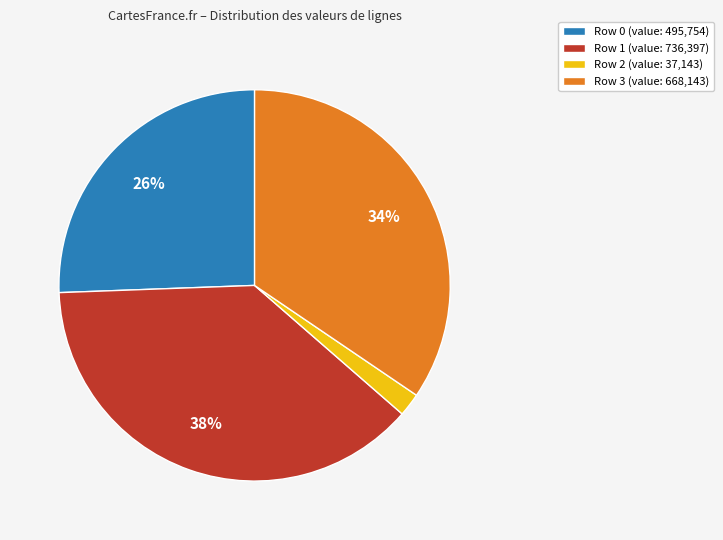

Between Row 3 (value: 668,143) and Row 0 (value: 495,754), which is larger?

Row 3 (value: 668,143)